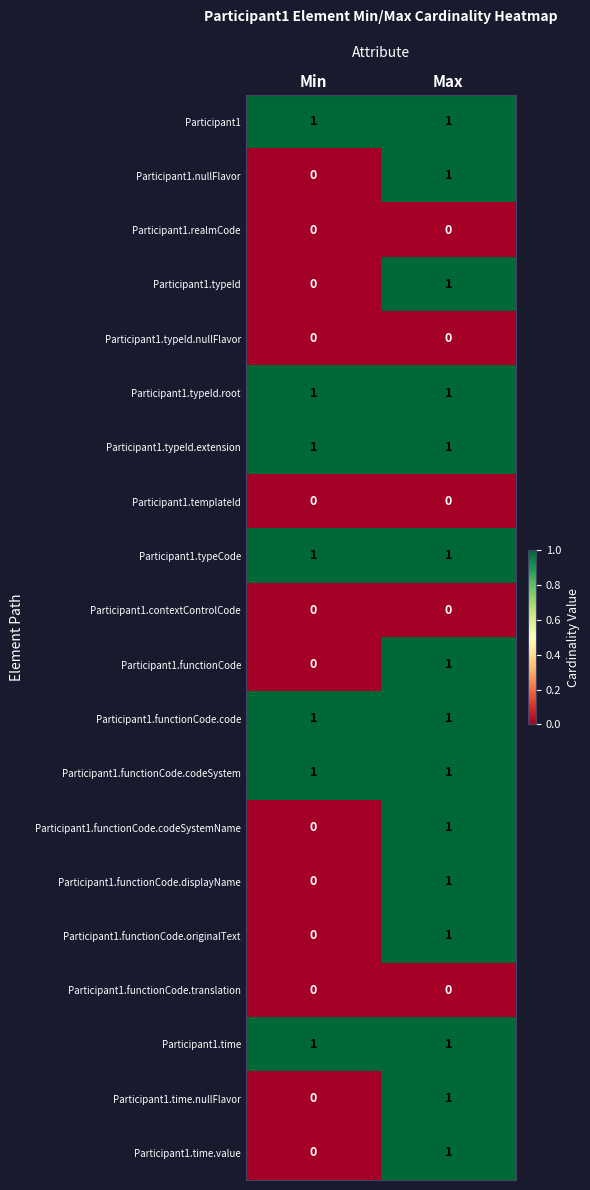

Is it true that Participant1.functionCode.code equals 1 at Min?

True